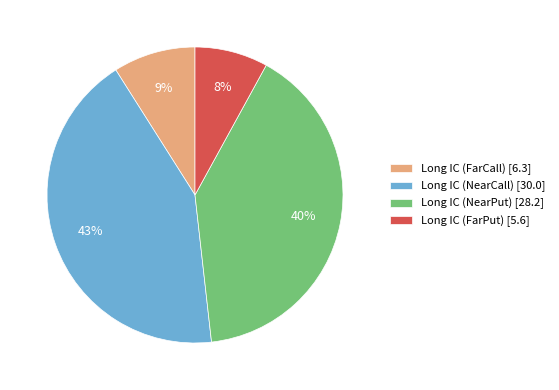

What is the smallest slice in the pie chart?

Long IC (FarPut)